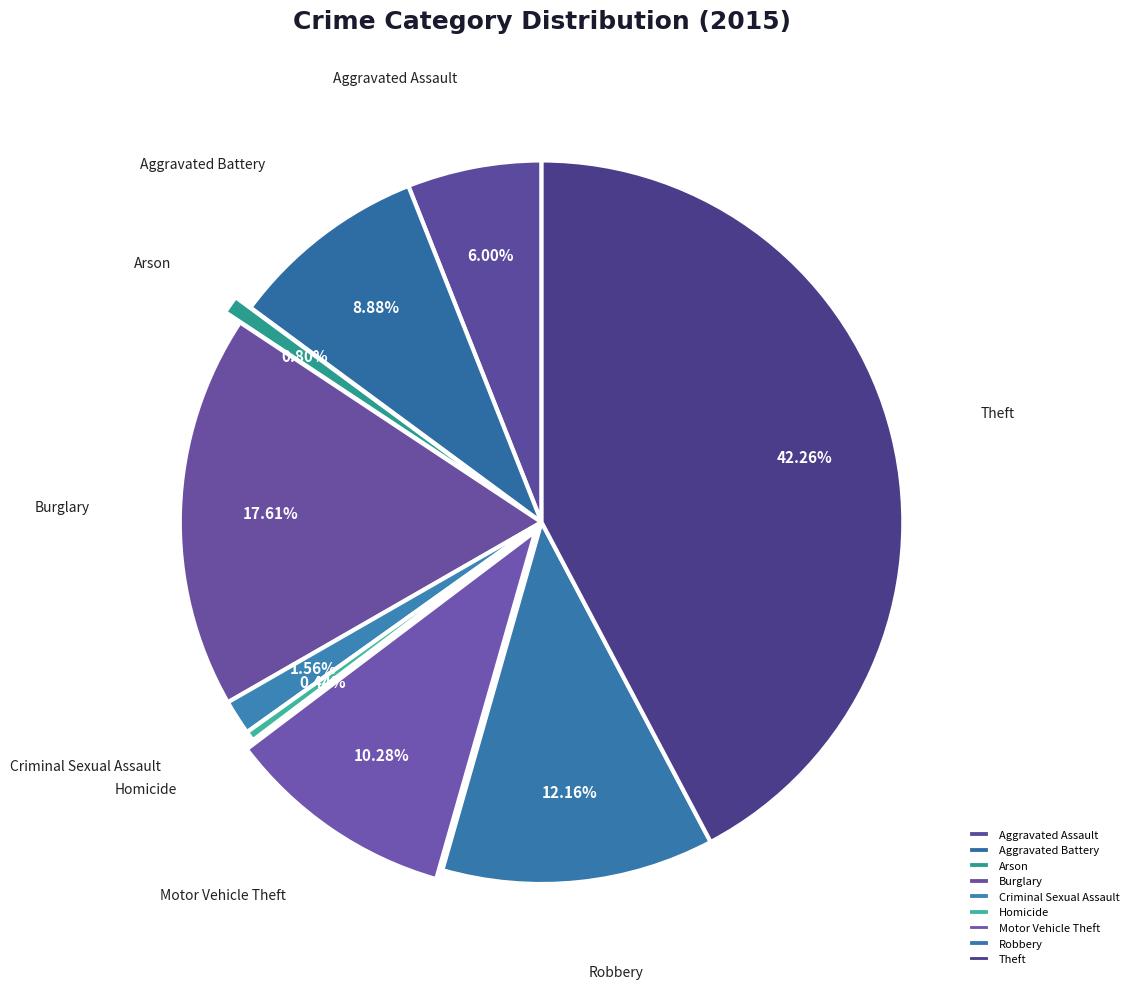

What percentage do Robbery and Arson together represent?

13.0%